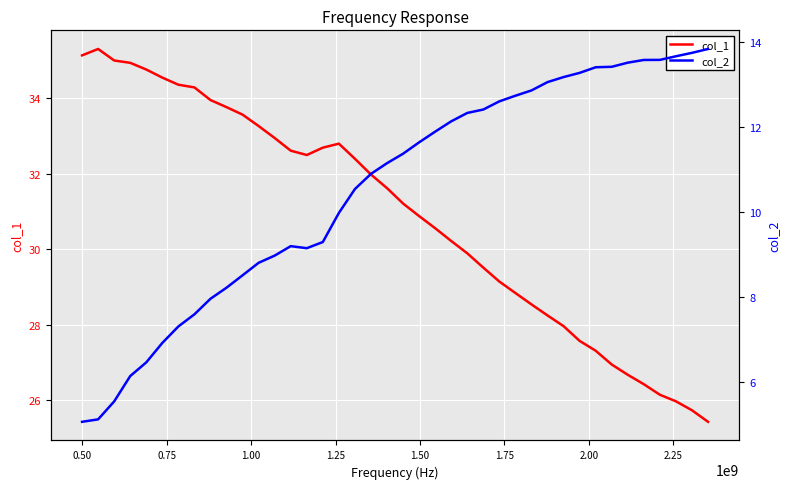

True or false: col_2 and col_1 intersect in this chart.

False